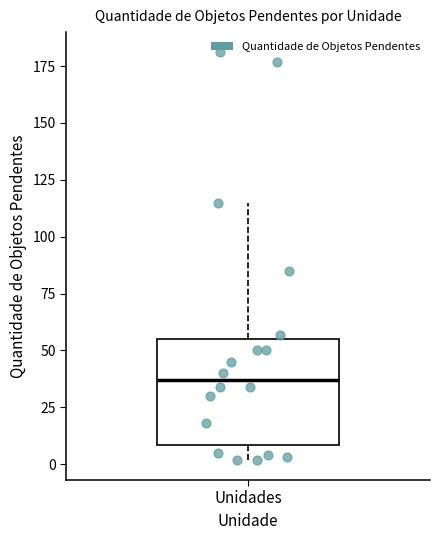

Where does the lower whisker of the box for Unidades end on the y-axis? The values are not printed on the chart, so give them approximately, as read against the axis.

0